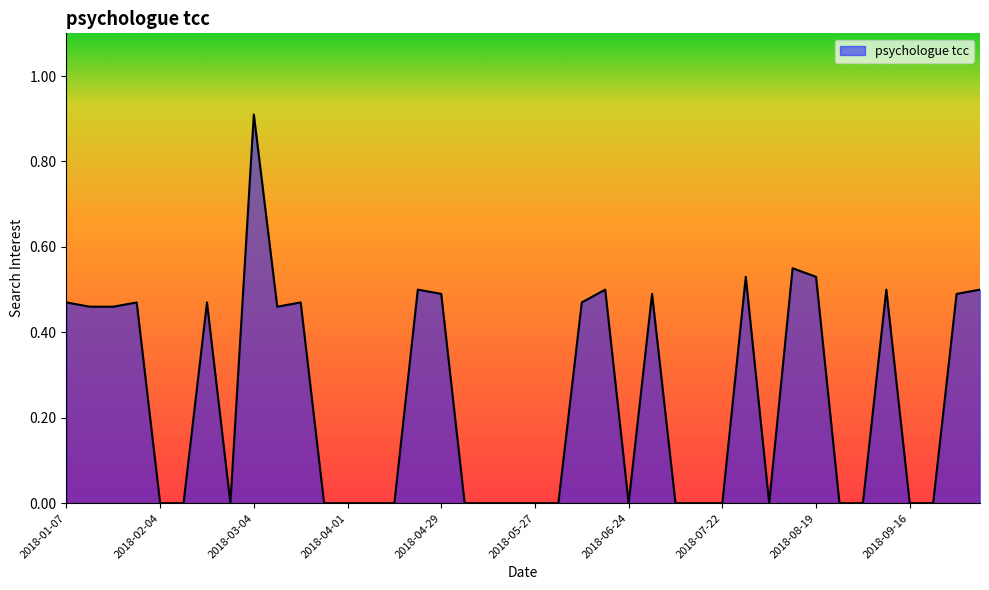

What is the maximum value shown in the chart?

0.9